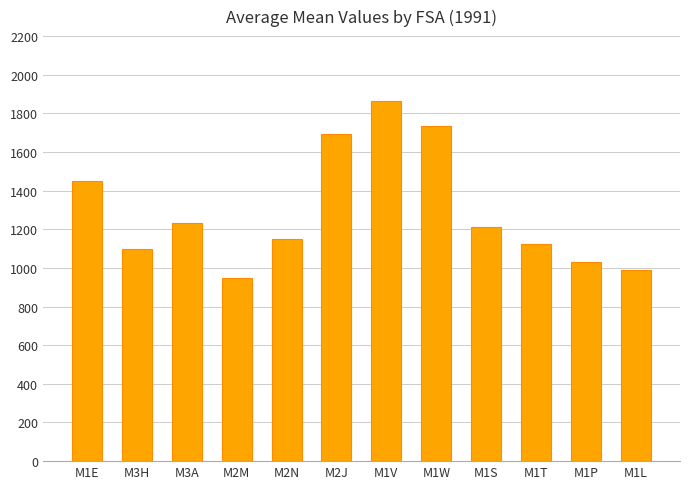

Reading left to right, list all the values displayed in this chart.

M1E=1452.2	M3H=1099.2	M3A=1232.2	M2M=947.8	M2N=1152.0	M2J=1695.0	M1V=1864.6	M1W=1734.6	M1S=1210.0	M1T=1123.3	M1P=1029.8	M1L=986.9